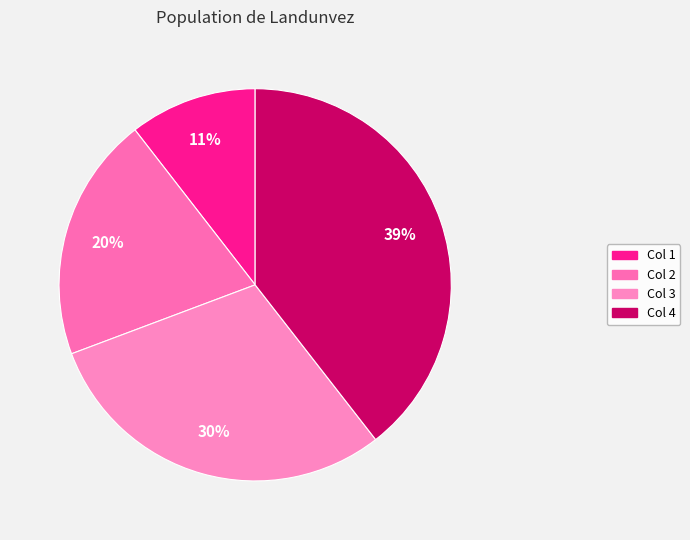

How many segments does this pie chart have?

4